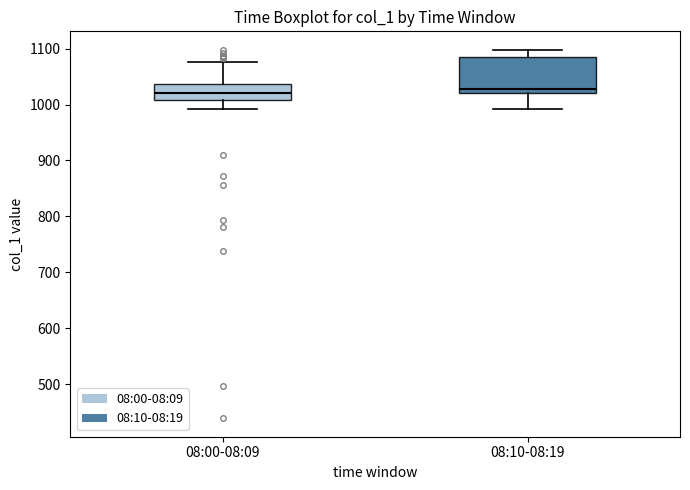

Reading left to right, transcribe this box plot: for each box, give where its median line is, the range the box spans, and where its two whiskers end, as read against the y-axis. The values are not printed on the chart, so give them approximately, as read against the axis.

08:00-08:09: median 1020, box 1010 to 1040, whiskers 990 to 1080
08:10-08:19: median 1030, box 1020 to 1090, whiskers 990 to 1100